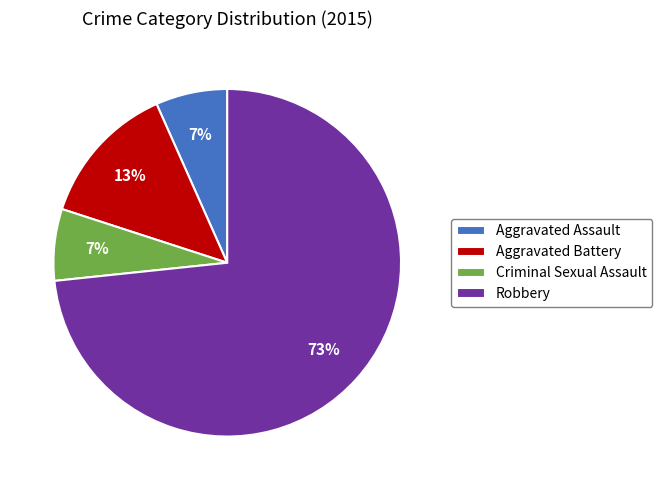

To the nearest percent, what is the average slice percentage?

25%